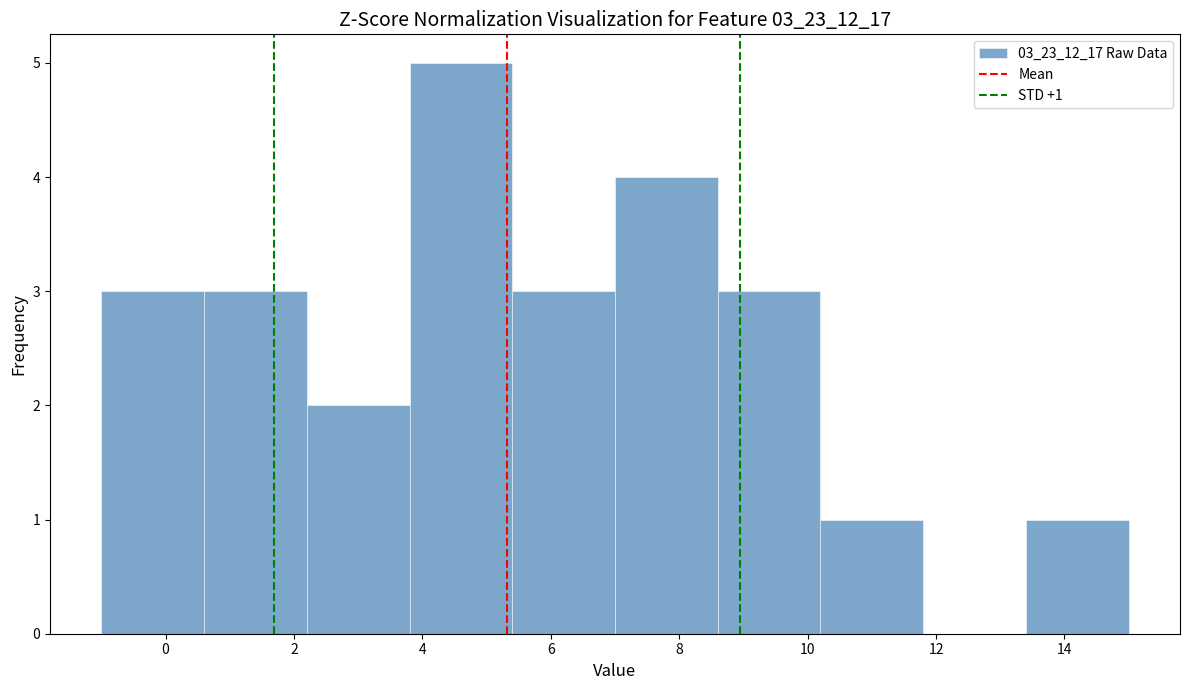

Over which range of the x-axis is the bar tallest?

3.8 to 5.4